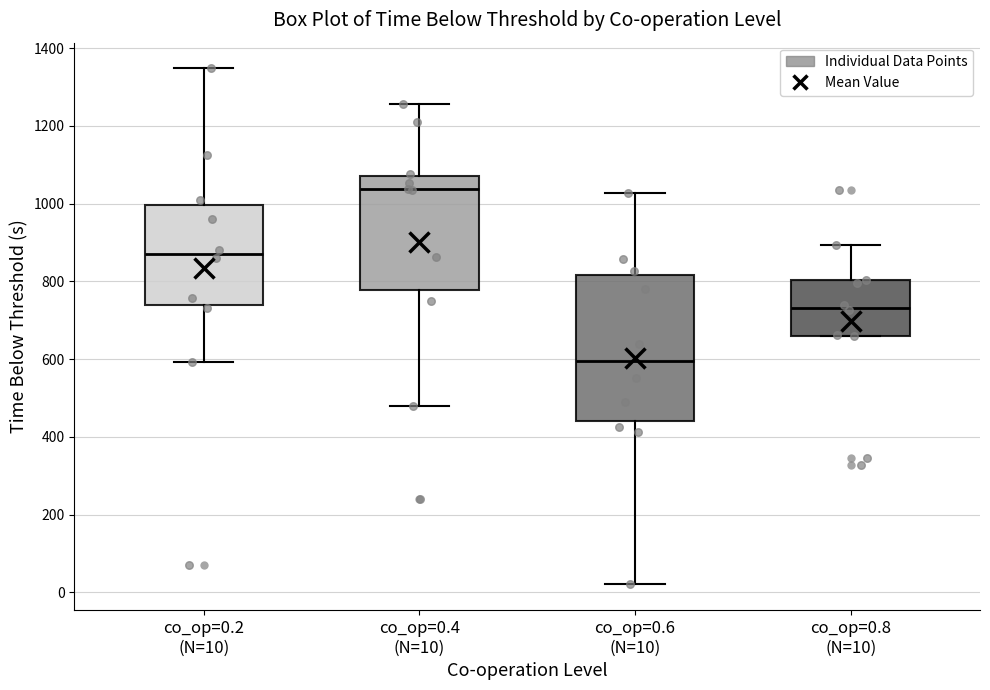

Which box has the lowest median line?

co_op=0.6 (N=10)